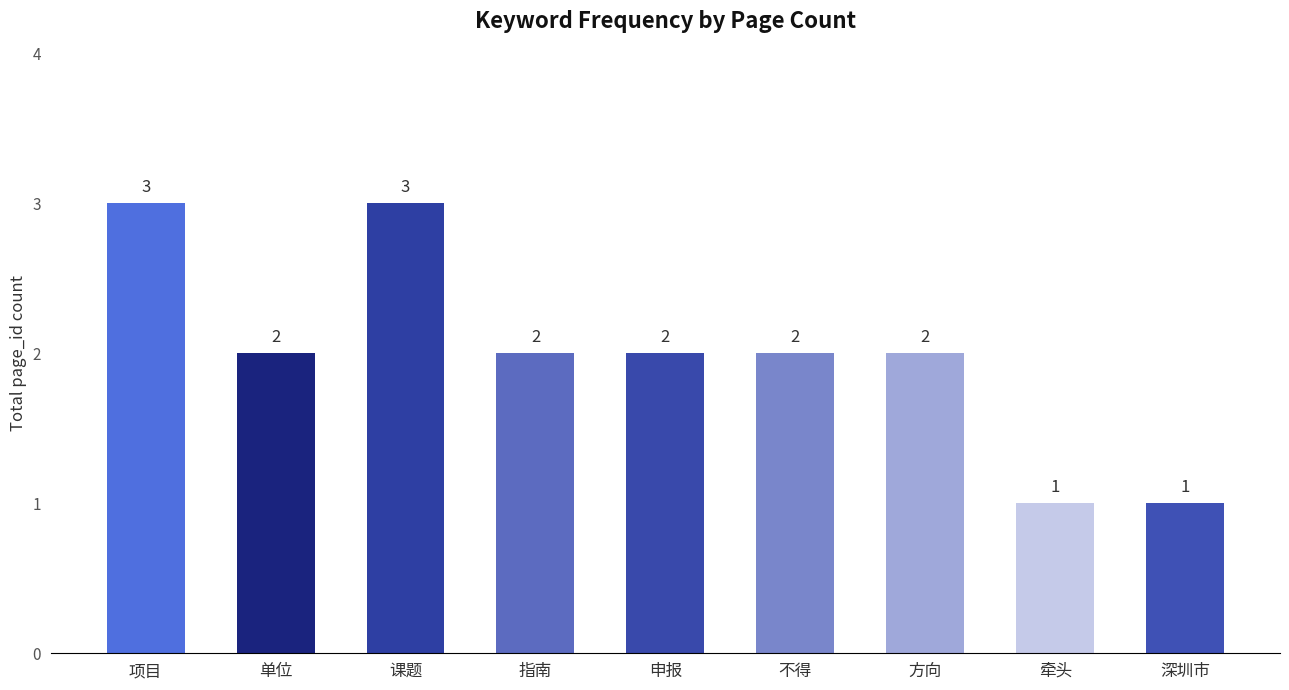

Count the values in the range 2 to 3.

7